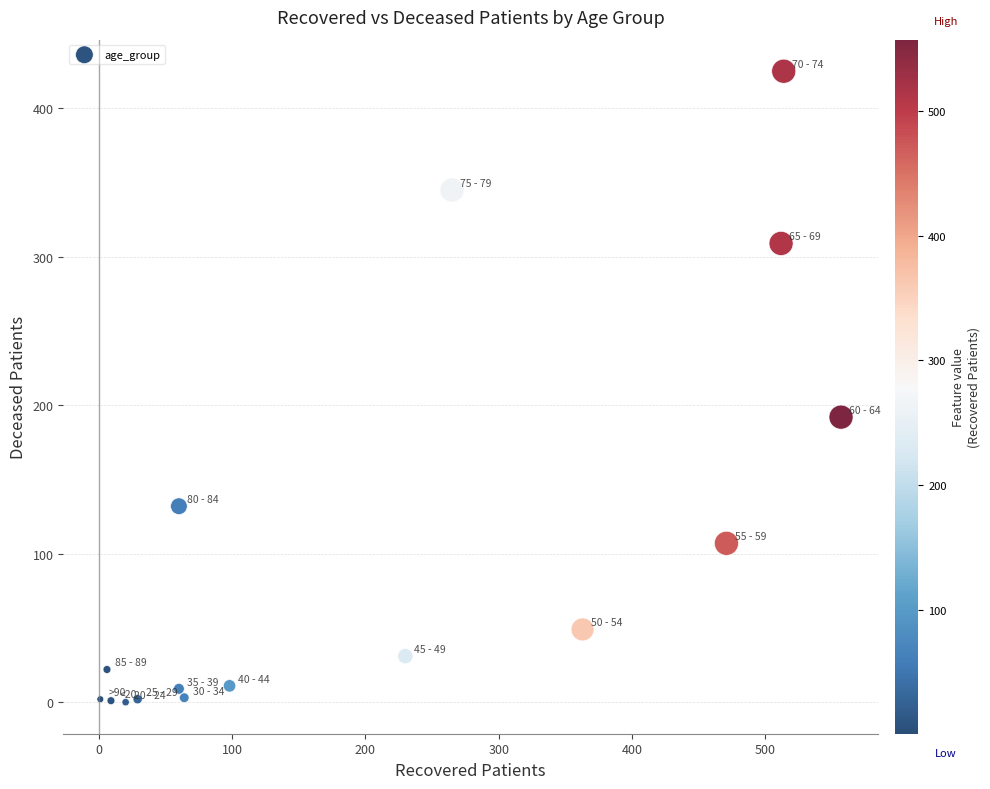

What is the range of Y values (max minus min)?

425